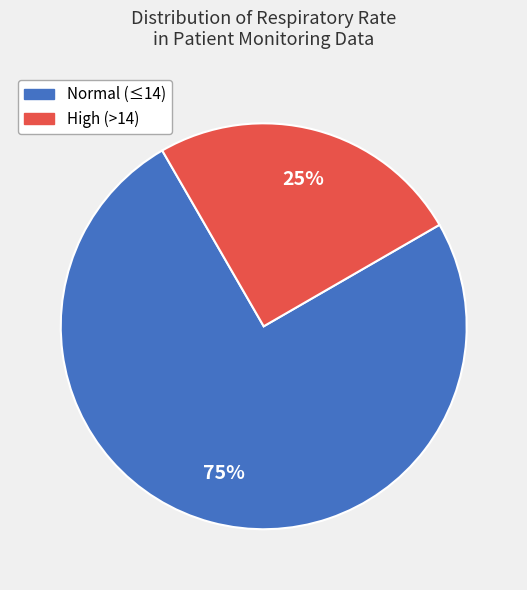

Is there a majority slice in this chart?

Yes